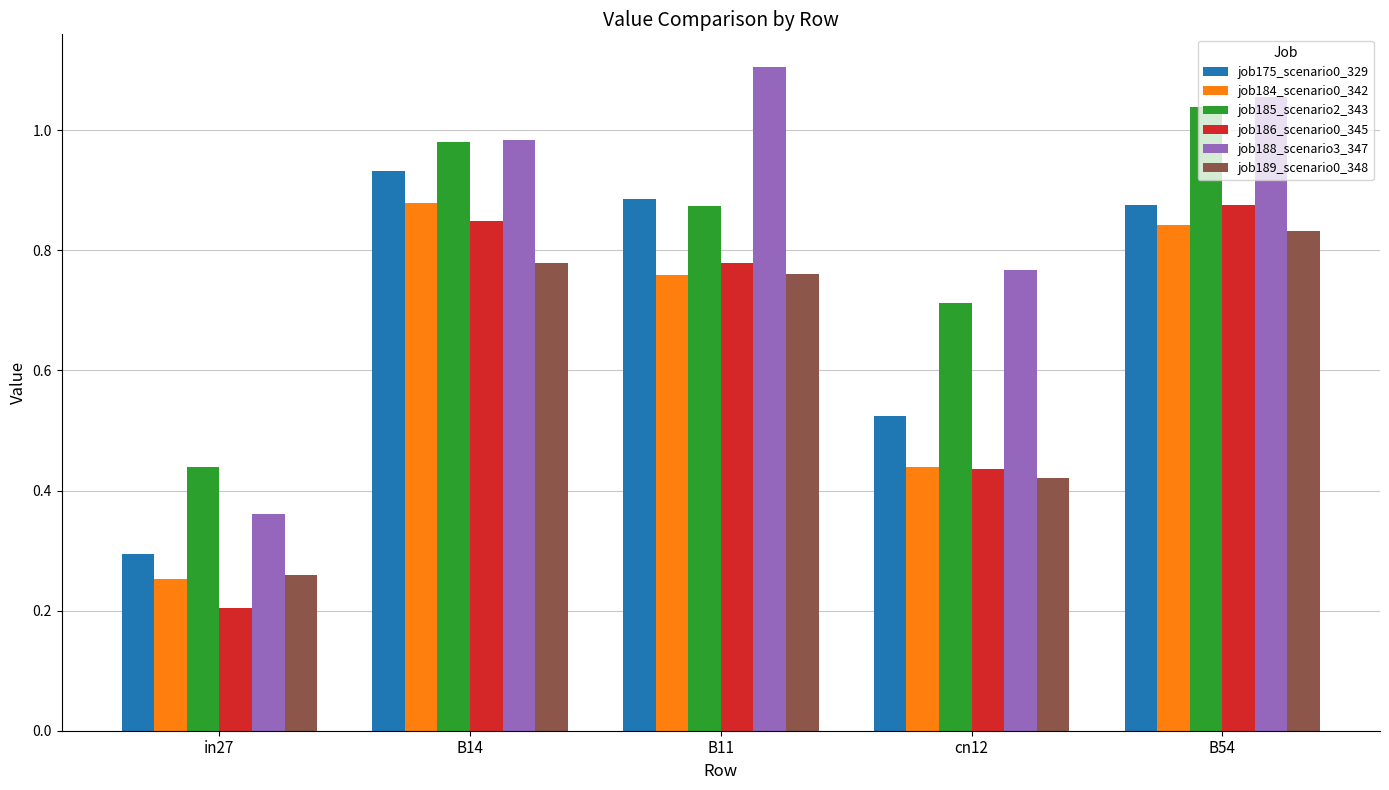

Is the value of job188_scenario3_347 at B11 greater than the value of job185_scenario2_343 at B14?

Yes